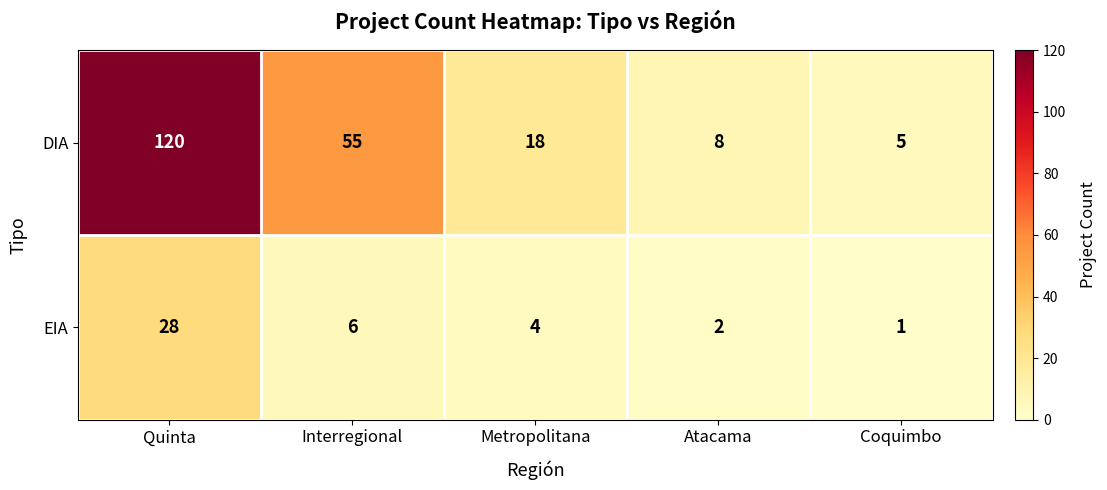

At which label does DIA first exceed 18?

Quinta